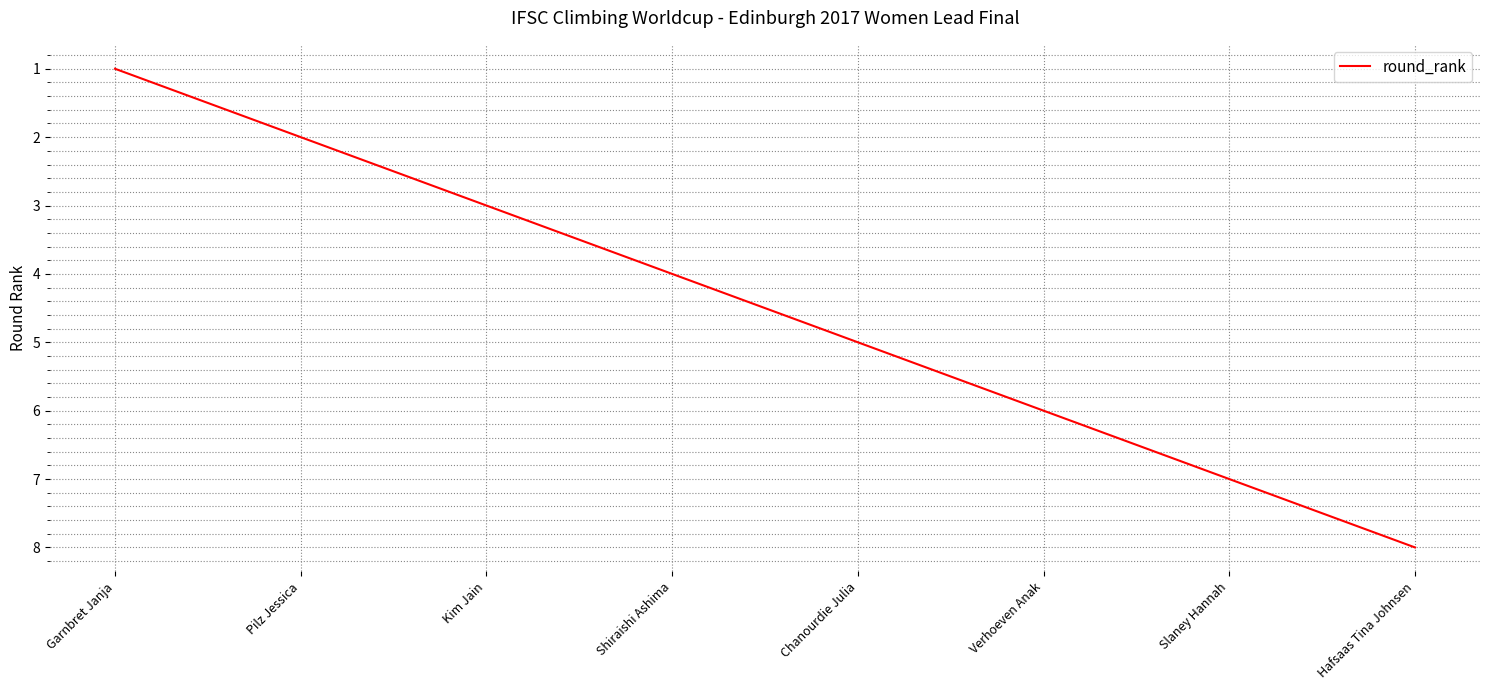

What is the change in value from Shiraishi Ashima to Chanourdie Julia?

+1